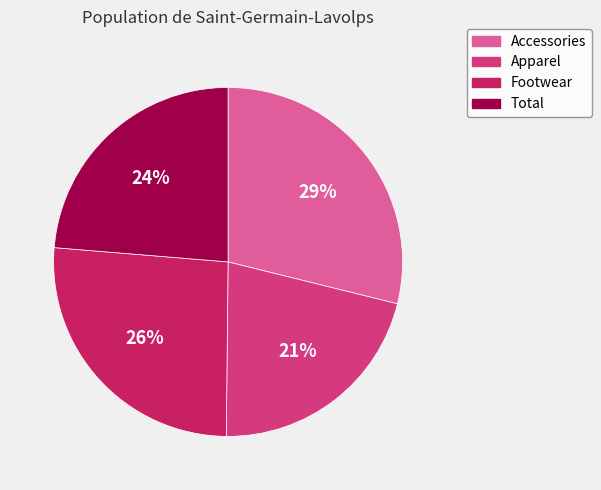

To the nearest percent, what portion does Apparel represent?

21%